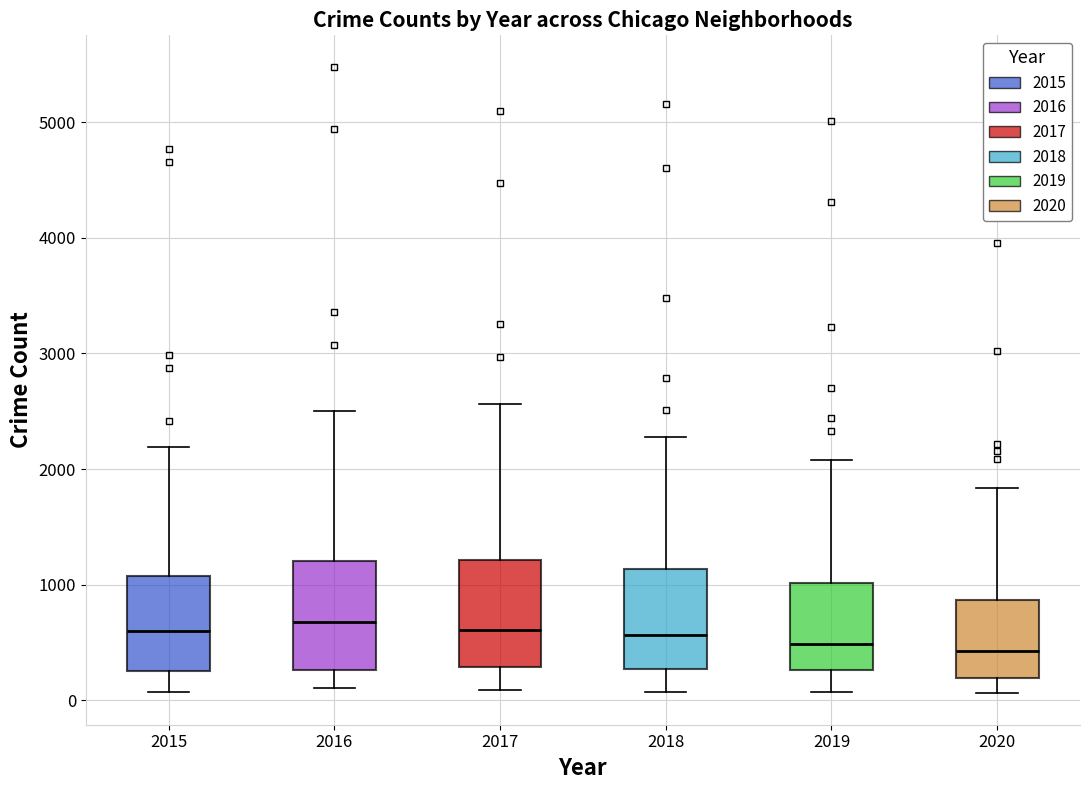

Reading left to right, read every box against the y-axis: the position of its median line, the range the box covers, and the ends of its whiskers. The values are not printed on the chart, so give them approximately, as read against the axis.

2015: median 600, box 300 to 1100, whiskers 100 to 2200
2016: median 700, box 300 to 1200, whiskers 100 to 2500
2017: median 600, box 300 to 1200, whiskers 100 to 2600
2018: median 600, box 300 to 1100, whiskers 100 to 2300
2019: median 500, box 300 to 1000, whiskers 100 to 2100
2020: median 400, box 200 to 900, whiskers 100 to 1800